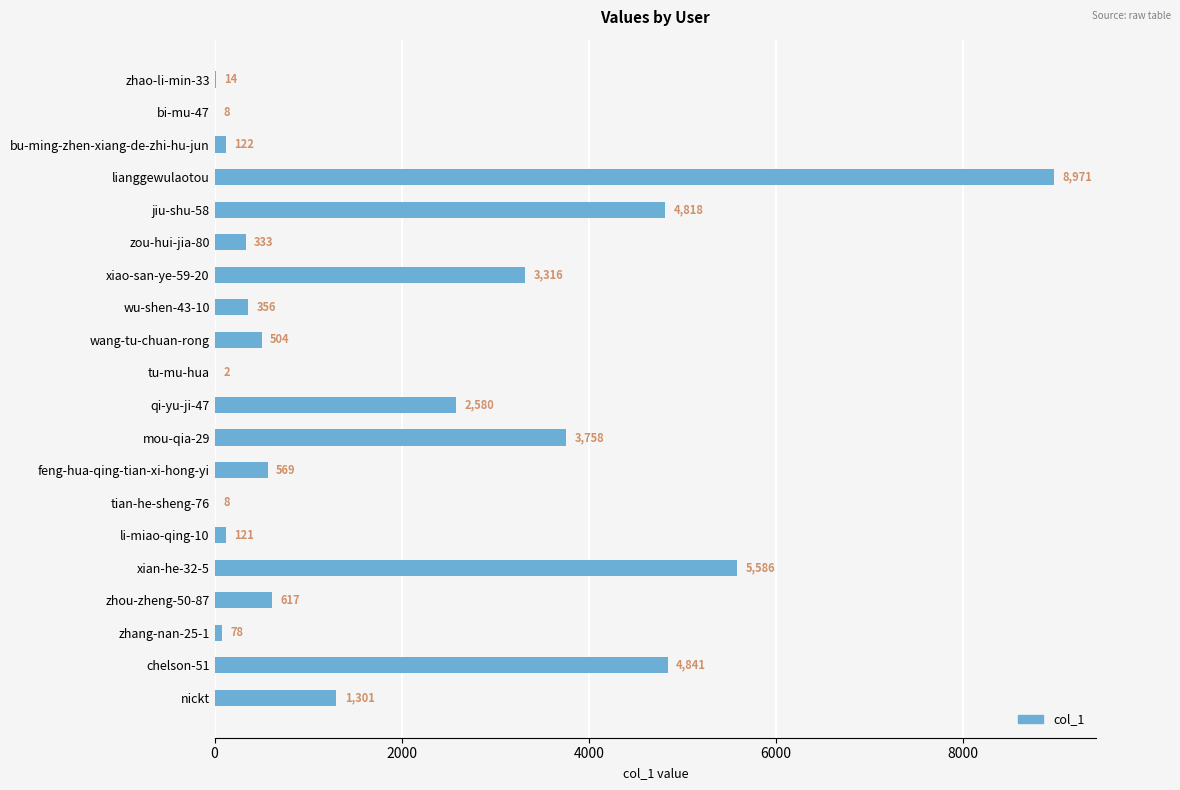

What is the change in value from bi-mu-47 to chelson-51?

+4833